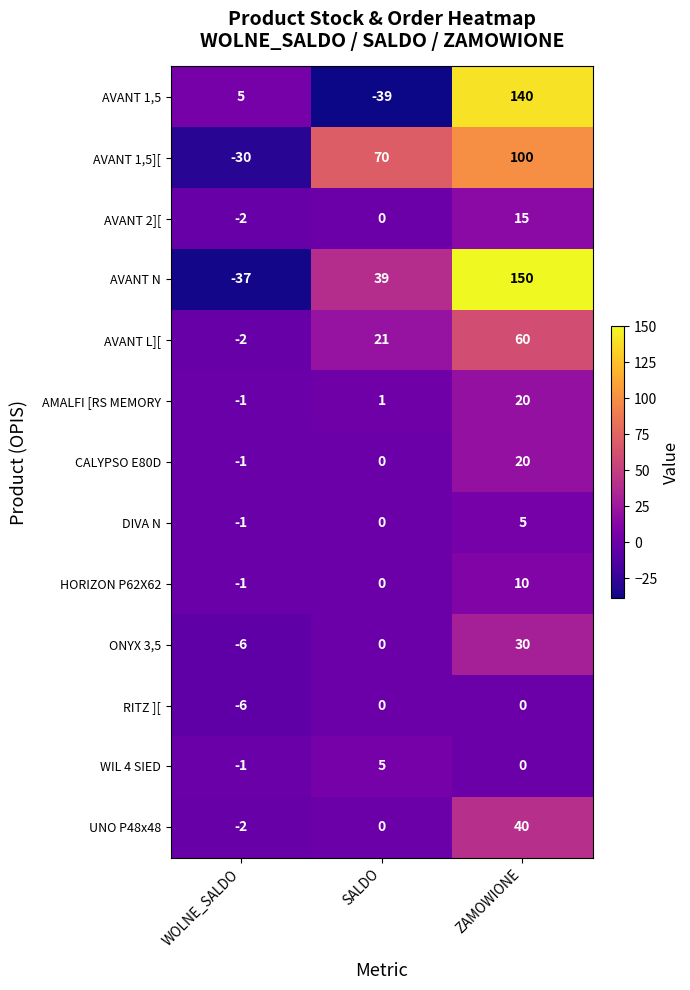

Is it true that AVANT N equals 39 at SALDO?

True